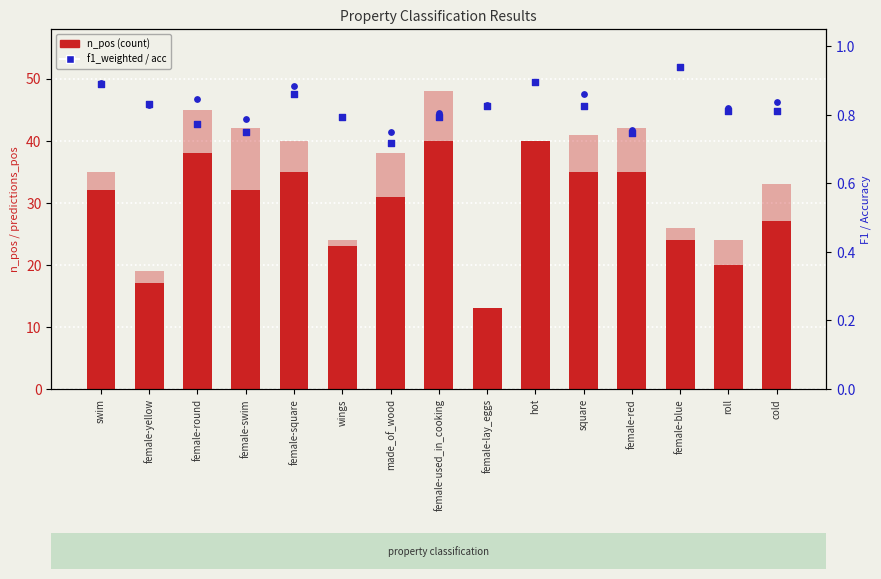

At which category is the sum across all series the highest?

female-used_in_cooking